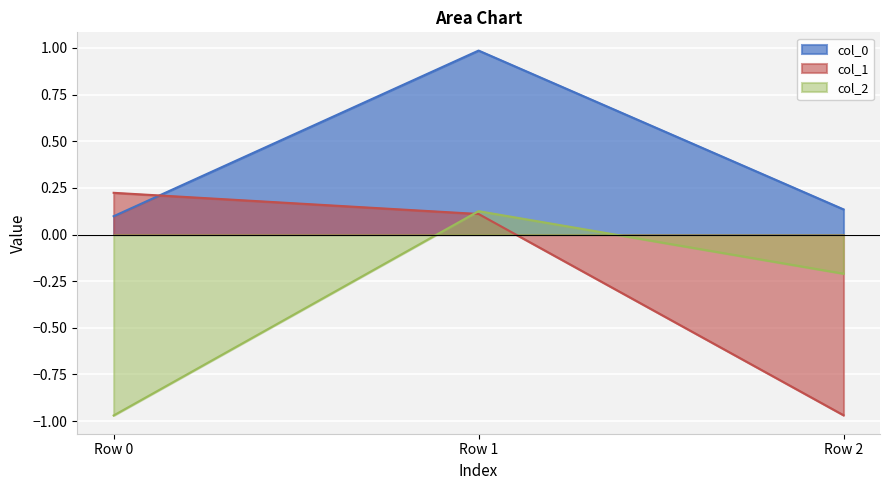

True or false: col_0 has a value of 0.1 at Row 2.

True